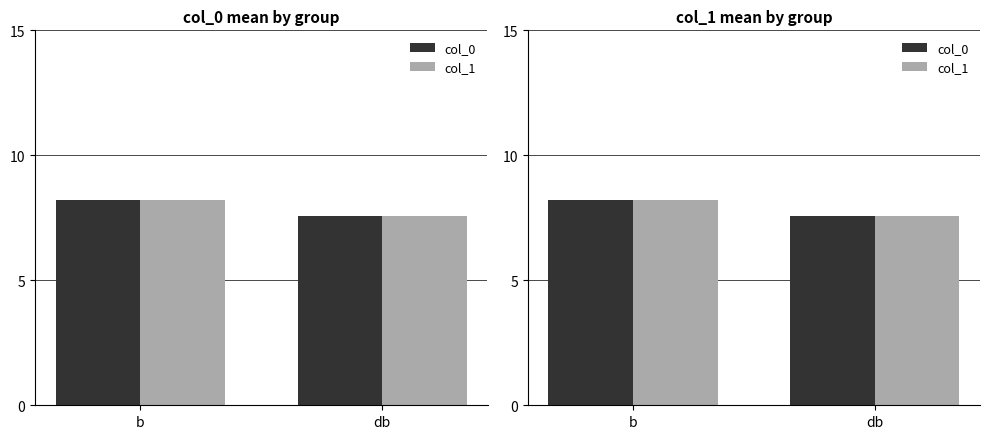

At how many categories does at least one series exceed 7?

2